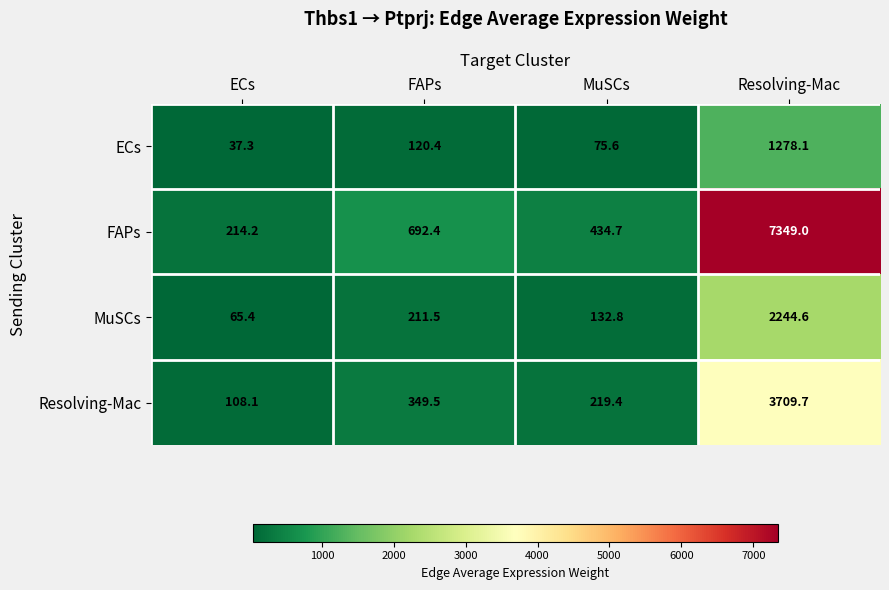

What is the sum of the ECs values at MuSCs and ECs?

112.9